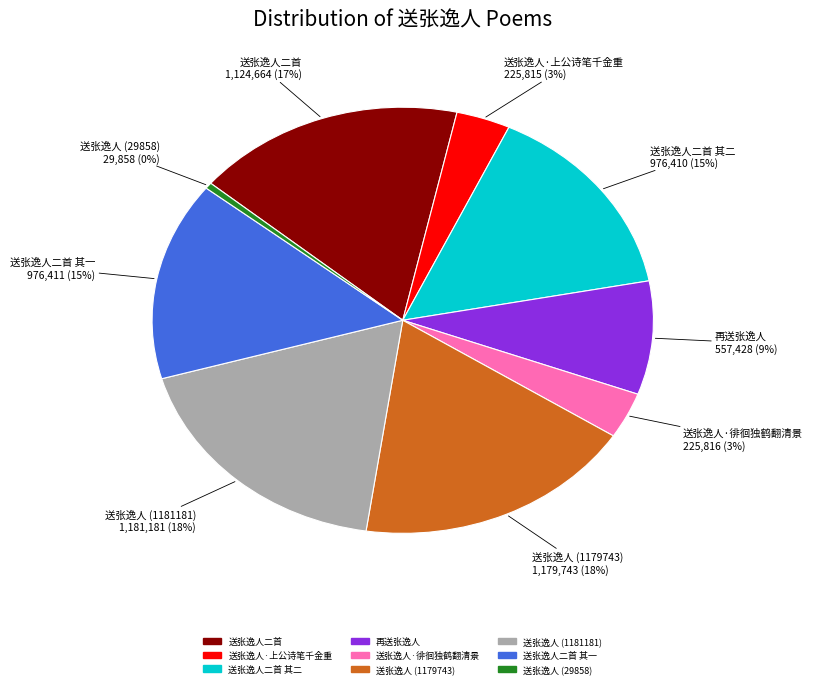

Is there any slice that represents more than half of the pie?

No